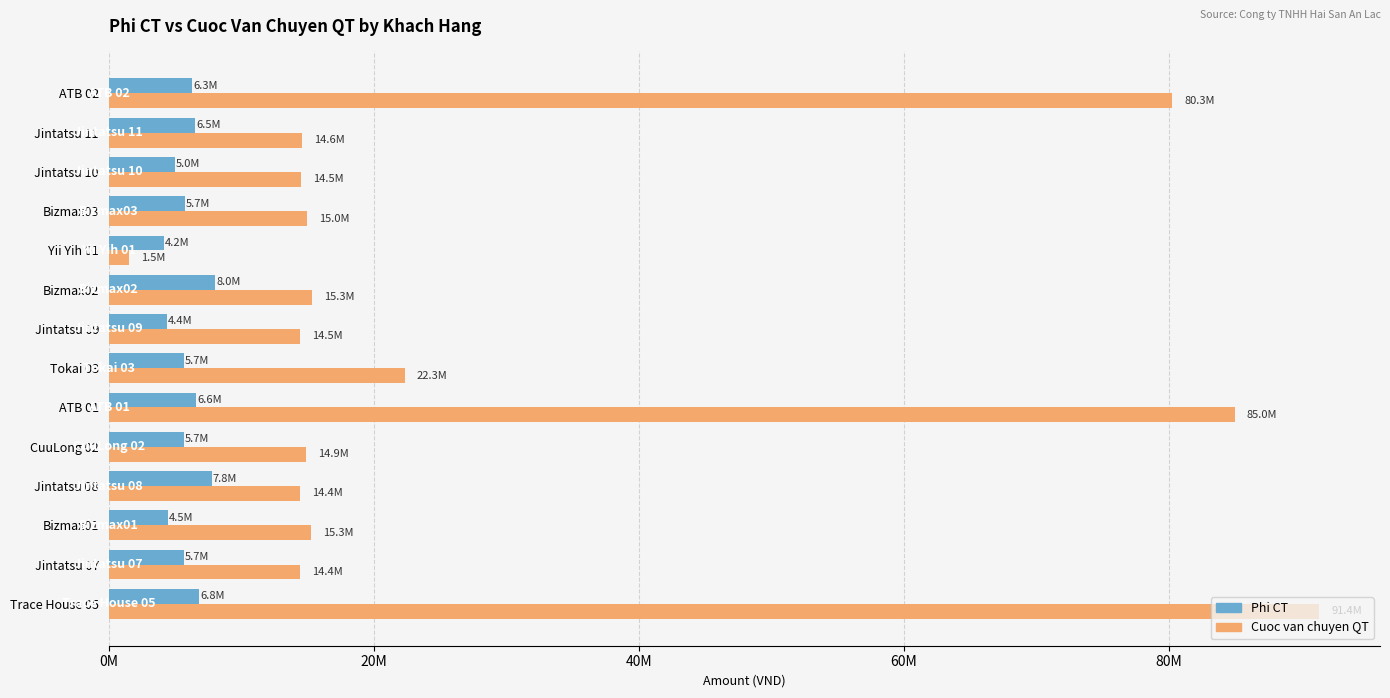

Rank the series by their average value, from lowest to highest.

Phi CT, Cuoc van chuyen QT